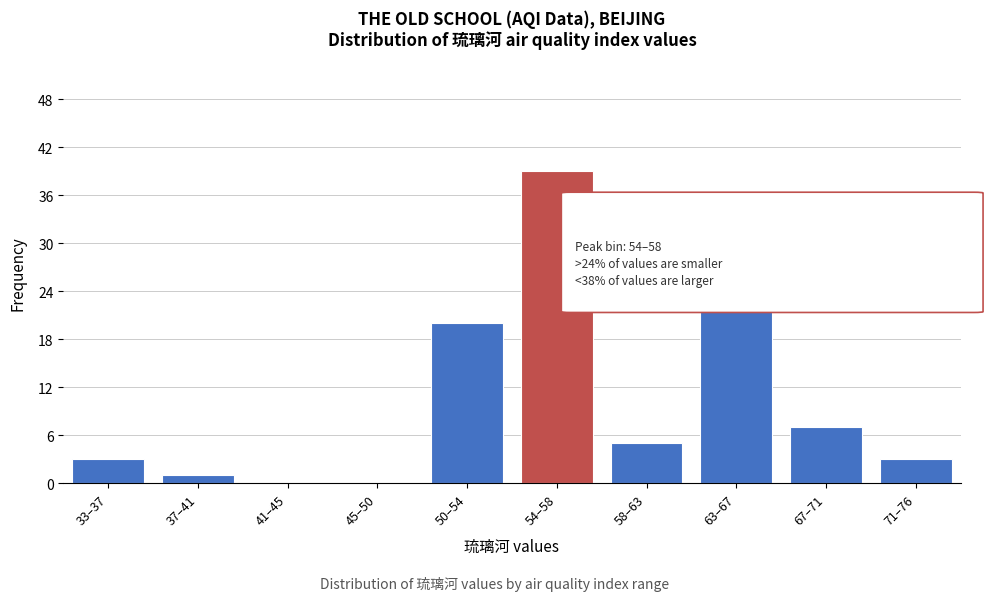

Reading left to right, extract all data points from this chart.

33–37=3	37–41=1	41–45=0	45–50=0	50–54=20	54–58=39	58–63=5	63–67=22	67–71=7	71–76=3